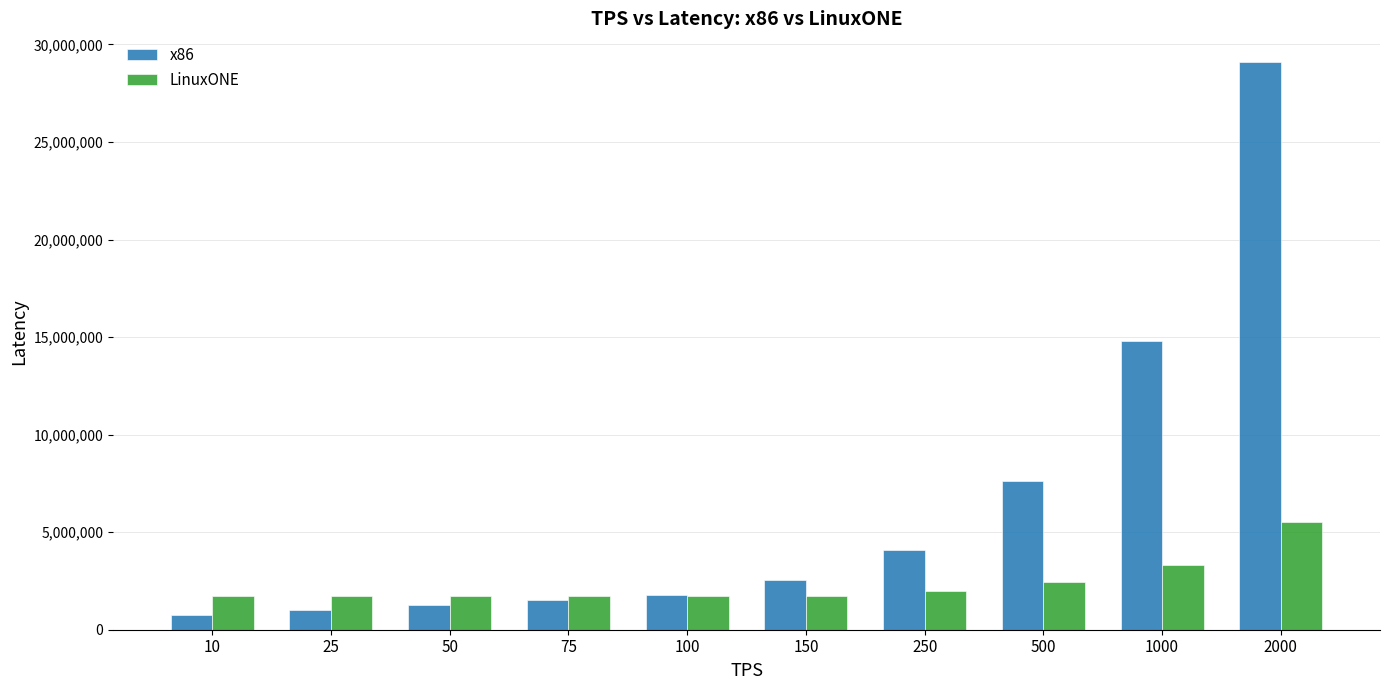

What is the value of the LinuxONE bar at the 10th from the left?

5521392.4